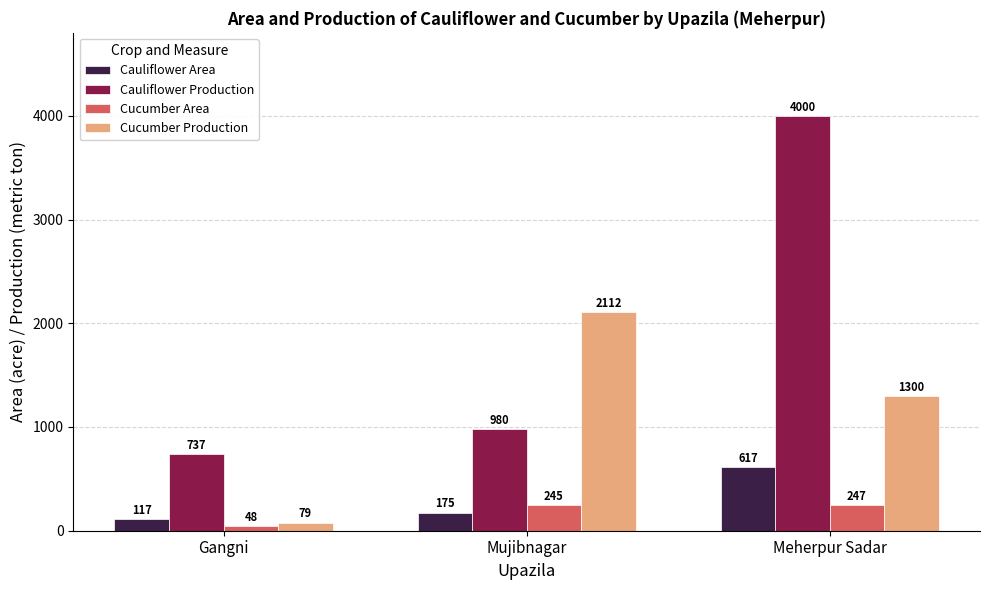

Reading right to left, transcribe all the data shown in this chart.

Cauliflower Area: Meherpur Sadar=617	Mujibnagar=175	Gangni=117
Cauliflower Production: Meherpur Sadar=4000	Mujibnagar=980	Gangni=737
Cucumber Area: Meherpur Sadar=247	Mujibnagar=245	Gangni=48
Cucumber Production: Meherpur Sadar=1300	Mujibnagar=2112	Gangni=79